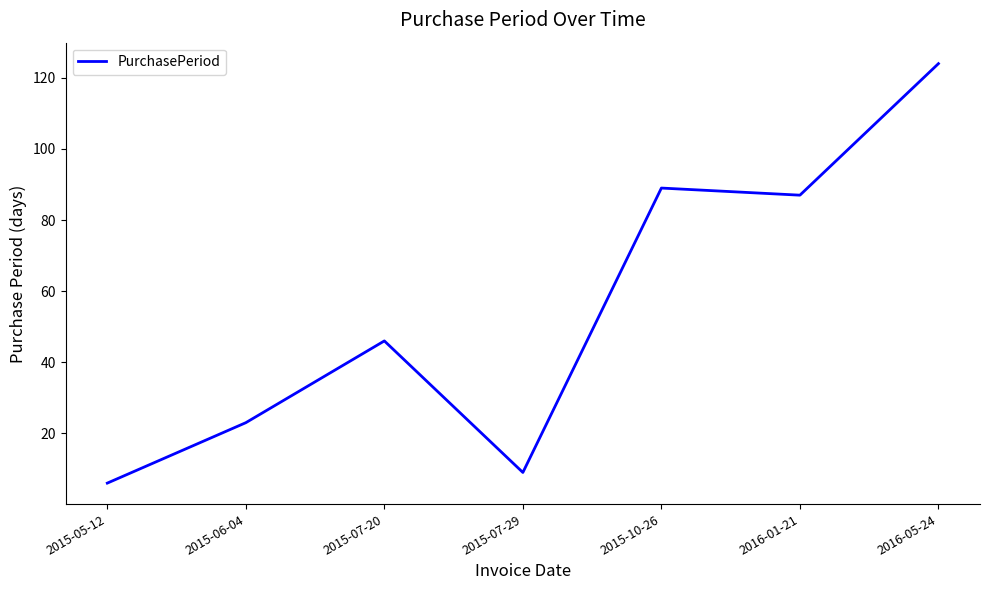

Reading left to right, extract all data points from this chart.

6	23	46	9	89	87	124